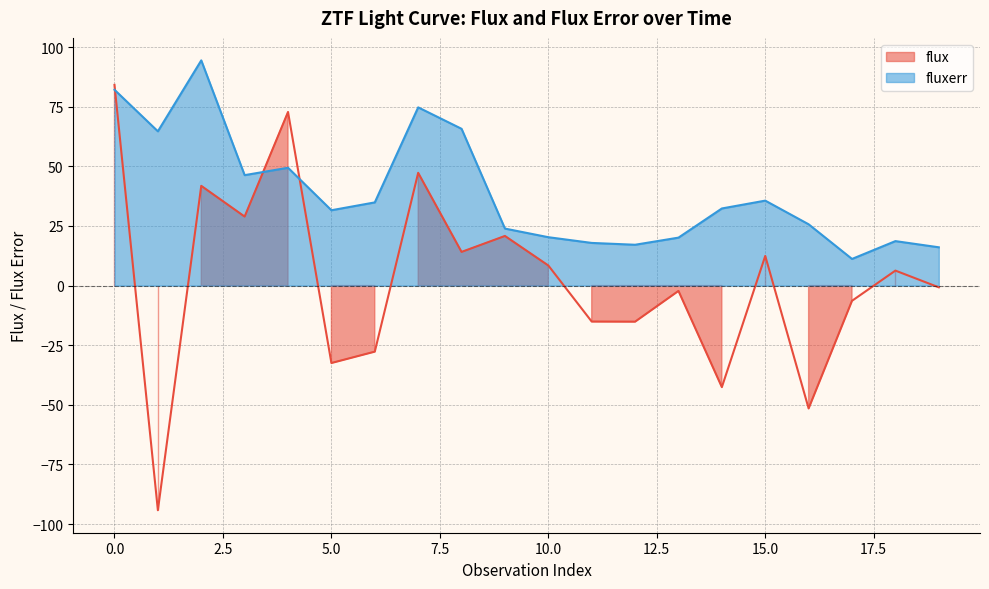

How many intersections are there between fluxerr and flux?

3